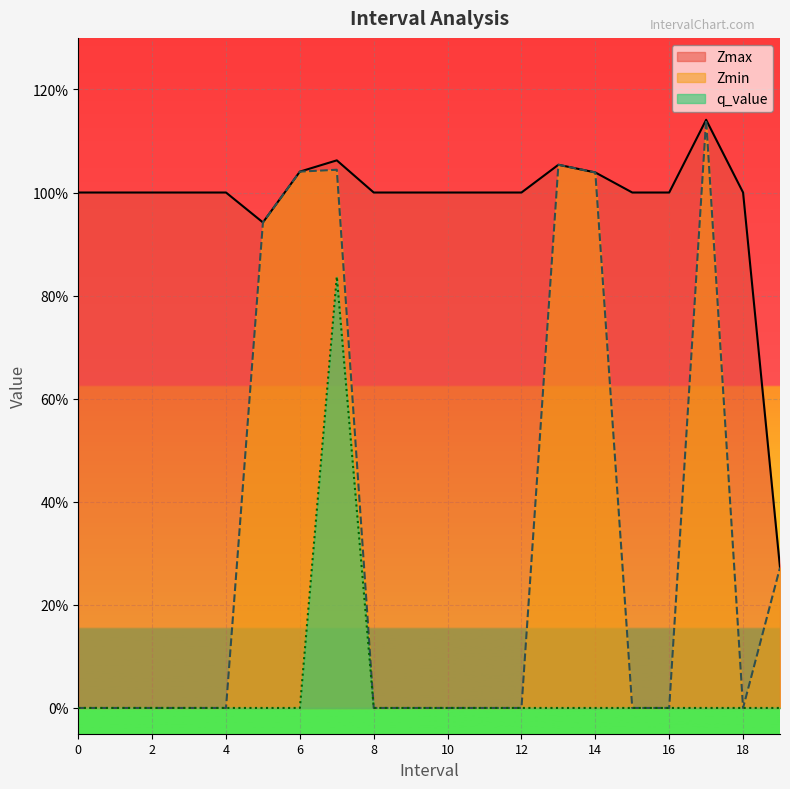

What is the difference between the q_value values at 7.0 and 9?

0.8